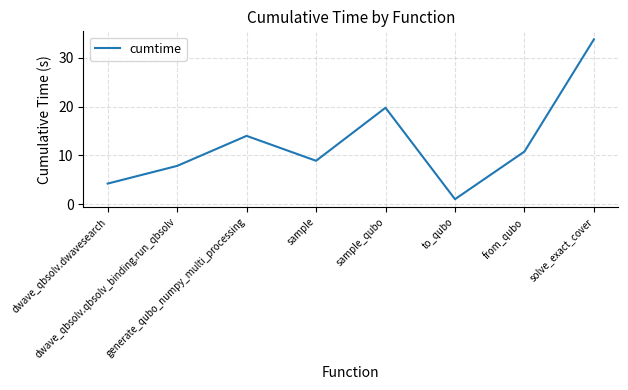

What is the sum of the values at from_qubo and generate_qubo_numpy_multi_processing?

24.8